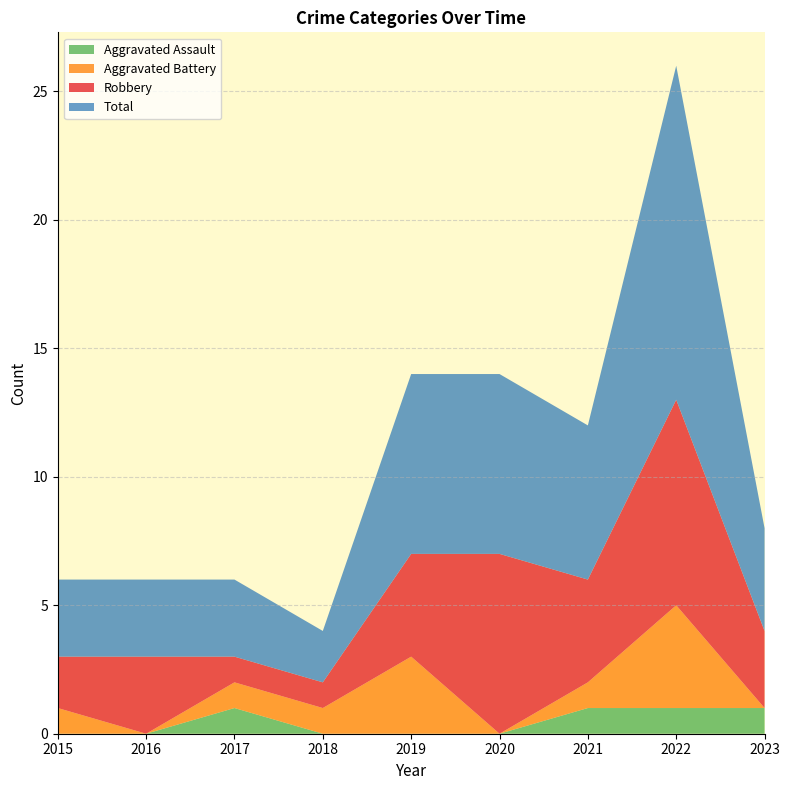

Reading right to left, transcribe all the data shown in this chart.

Aggravated Assault: 2023=1	2022=1	2021=1	2020=0	2019=0	2018=0	2017=1	2016=0	2015=0
Aggravated Battery: 2023=0	2022=4	2021=1	2020=0	2019=3	2018=1	2017=1	2016=0	2015=1
Robbery: 2023=3	2022=8	2021=4	2020=7	2019=4	2018=1	2017=1	2016=3	2015=2
Total: 2023=4	2022=13	2021=6	2020=7	2019=7	2018=2	2017=3	2016=3	2015=3